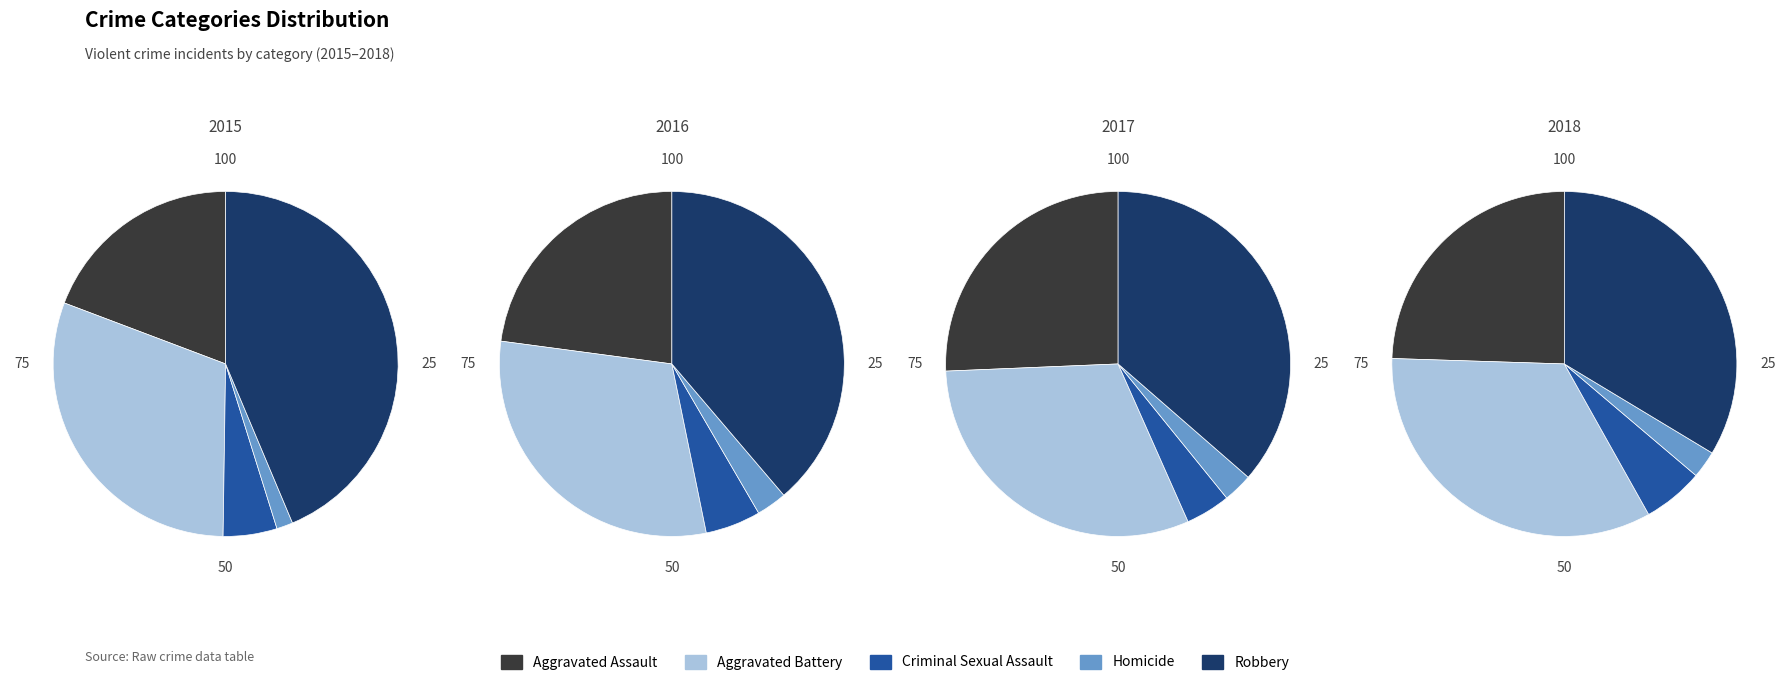

True or false: Homicide accounts for 2% of the total.

True